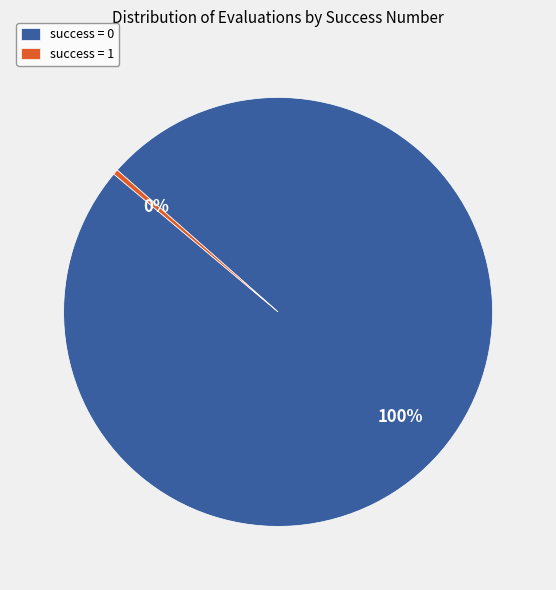

To the nearest percent, what percentage of the pie is success = 0?

100%